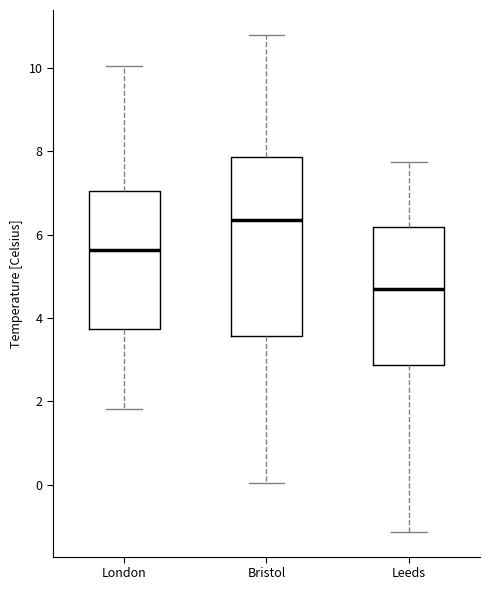

Where does the median line of the box for Bristol sit on the y-axis? The values are not printed on the chart, so give them approximately, as read against the axis.

6.4